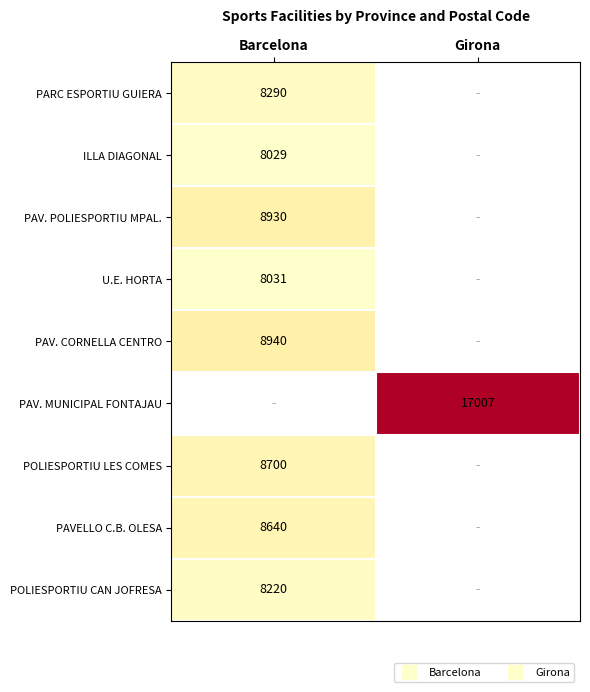

What is the spread (max minus min) of values at Barcelona?

911.0